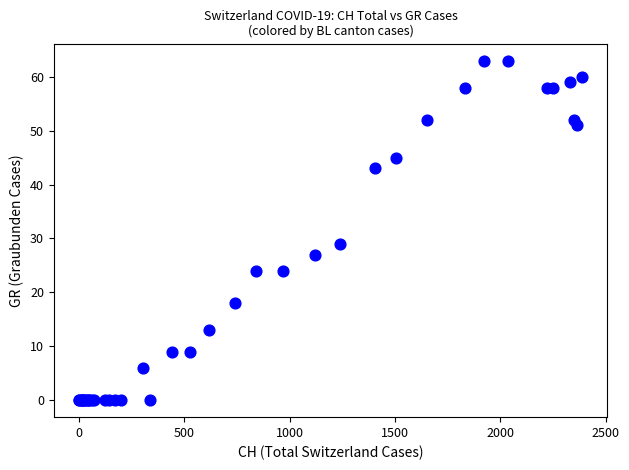

What Y value in the scatter plot is closest to 31?

29